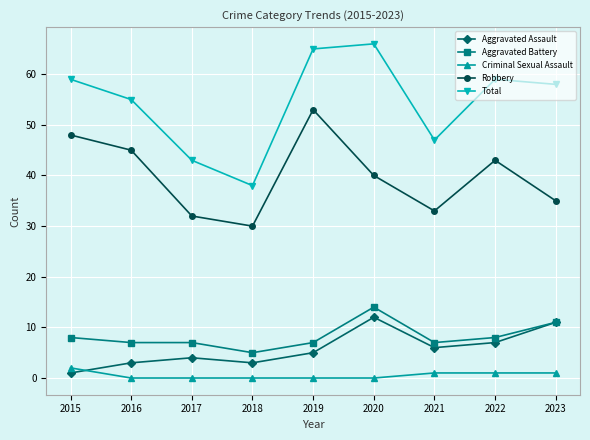

Which series has the largest total across all categories?

Total